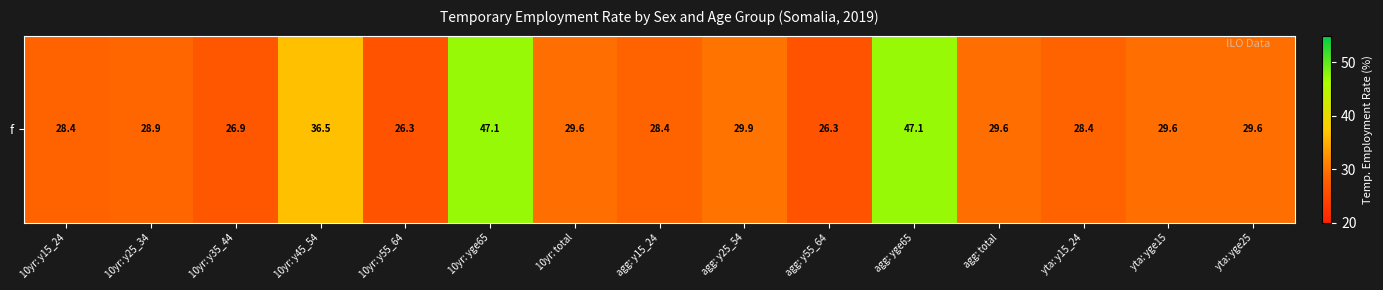

What is the sum of all values?

472.5